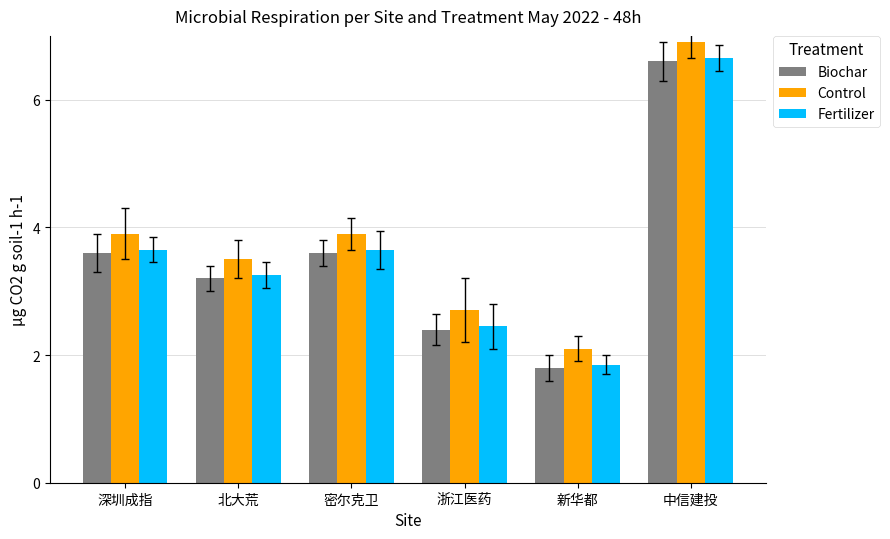

What is the difference between the maximum and minimum values in the Biochar series?

4.8